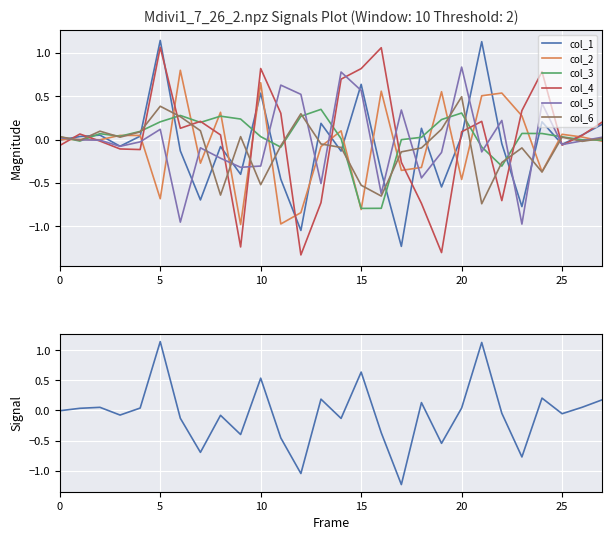

How many interior local peaks does the col_2 series have?

10